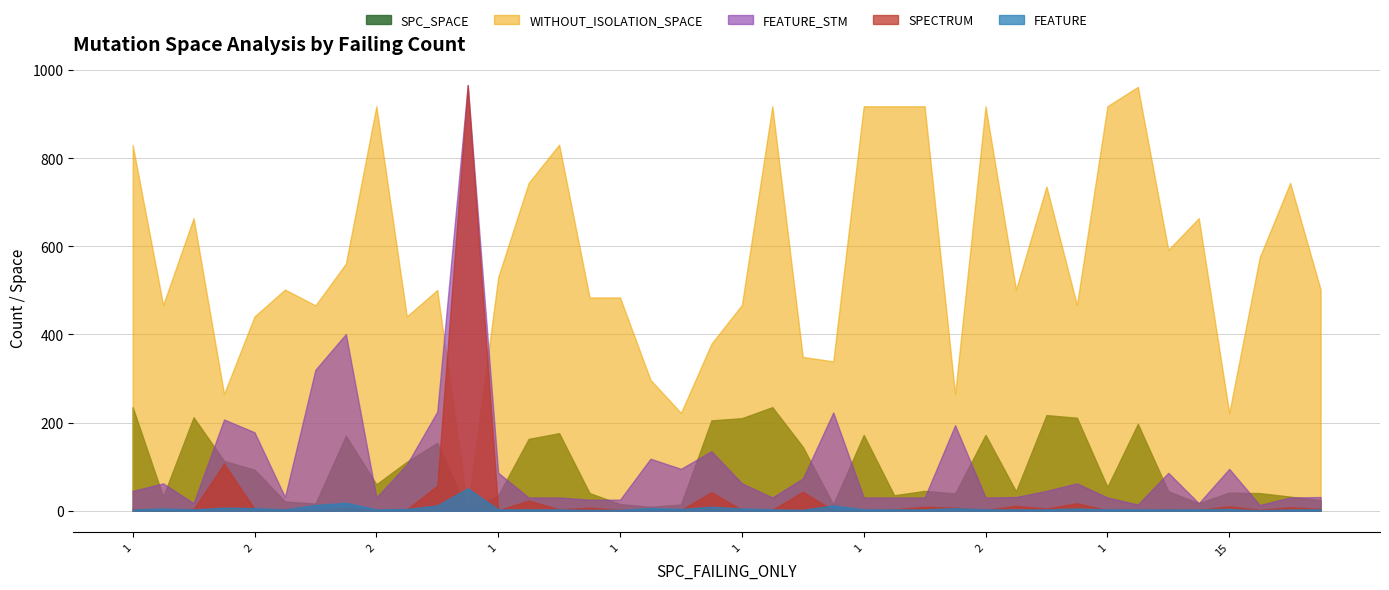

What is the value of the WITHOUT_ISOLATION_SPACE point at the 1st from the left?

830